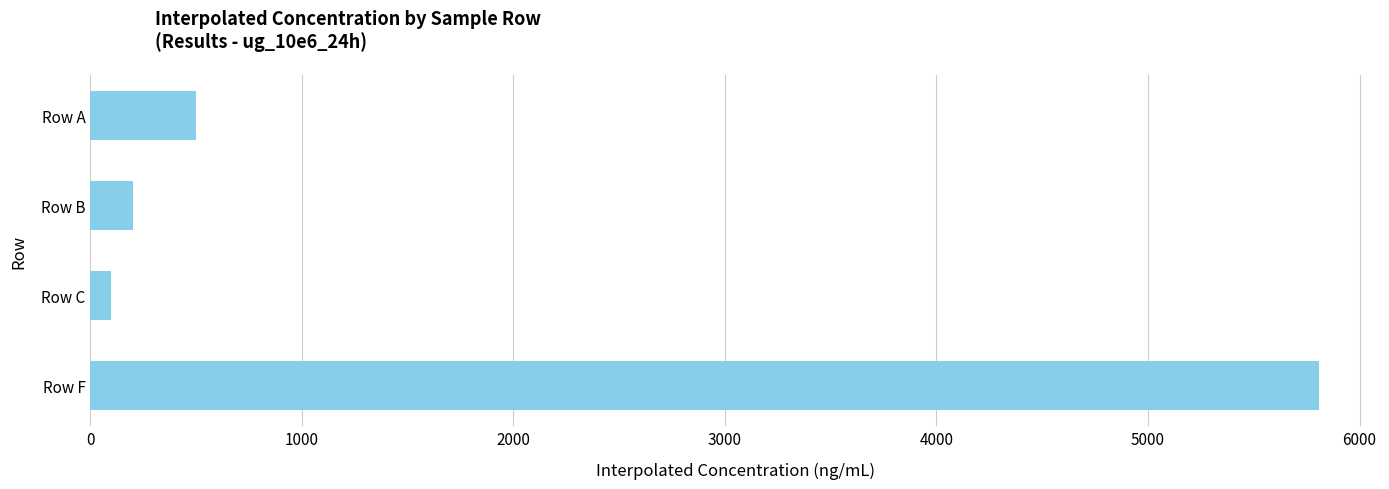

List the labels in order of value, largest first.

Row F, Row A, Row B, Row C